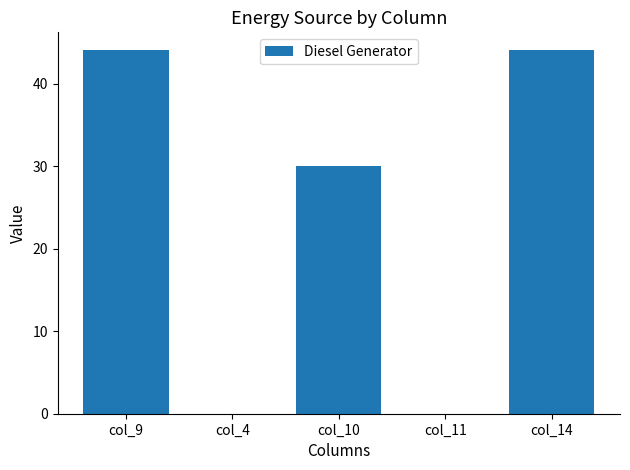

What is the sum of all values?

118